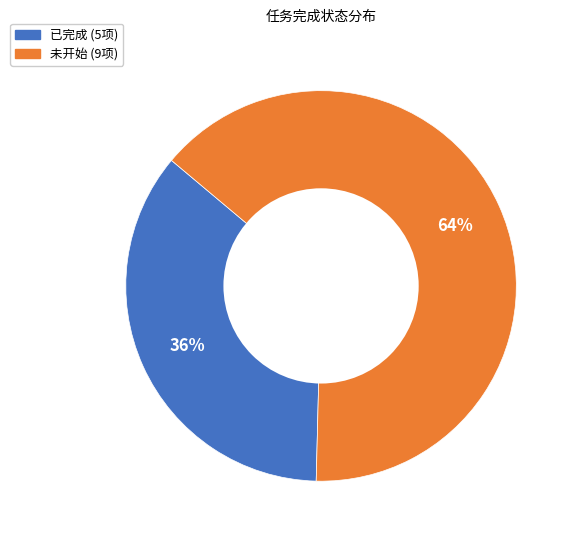

Does 未开始 represent more than half of the total?

Yes